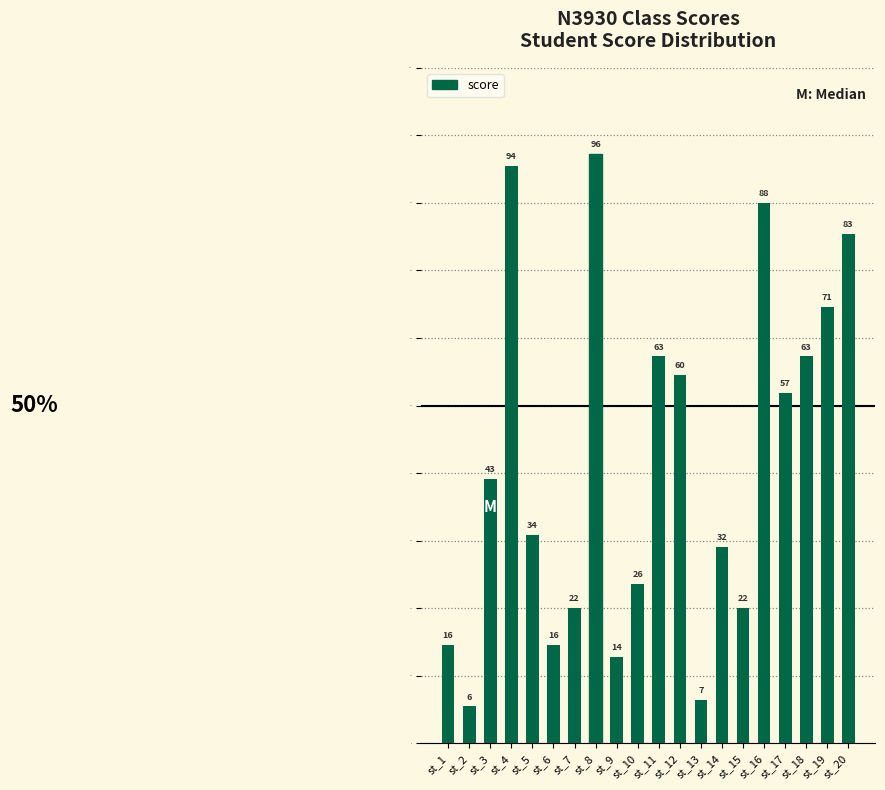

How many bars are there in total?

20